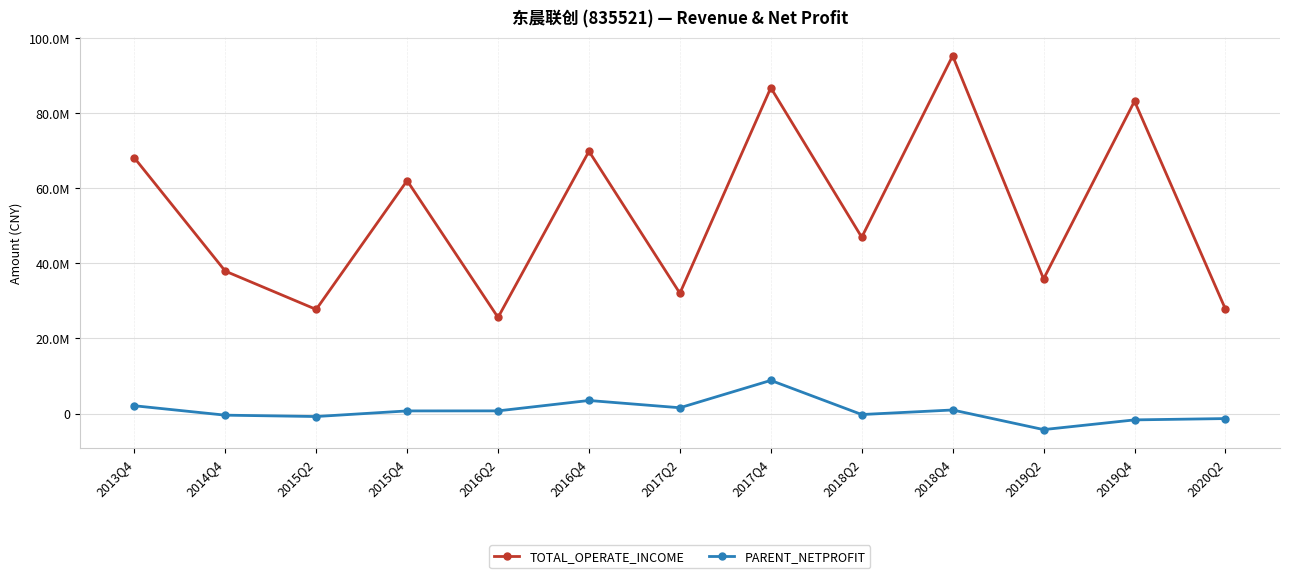

At 2017Q2, list the series in order from smallest to largest.

PARENT_NETPROFIT, TOTAL_OPERATE_INCOME